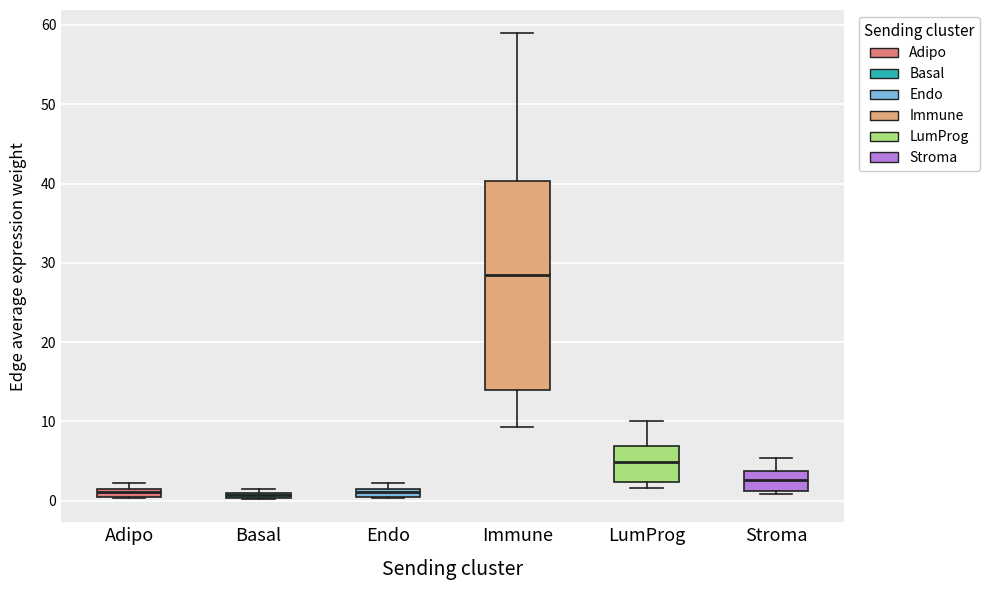

Where is the upper edge of the box for Immune on the y-axis? The values are not printed on the chart, so give them approximately, as read against the axis.

40